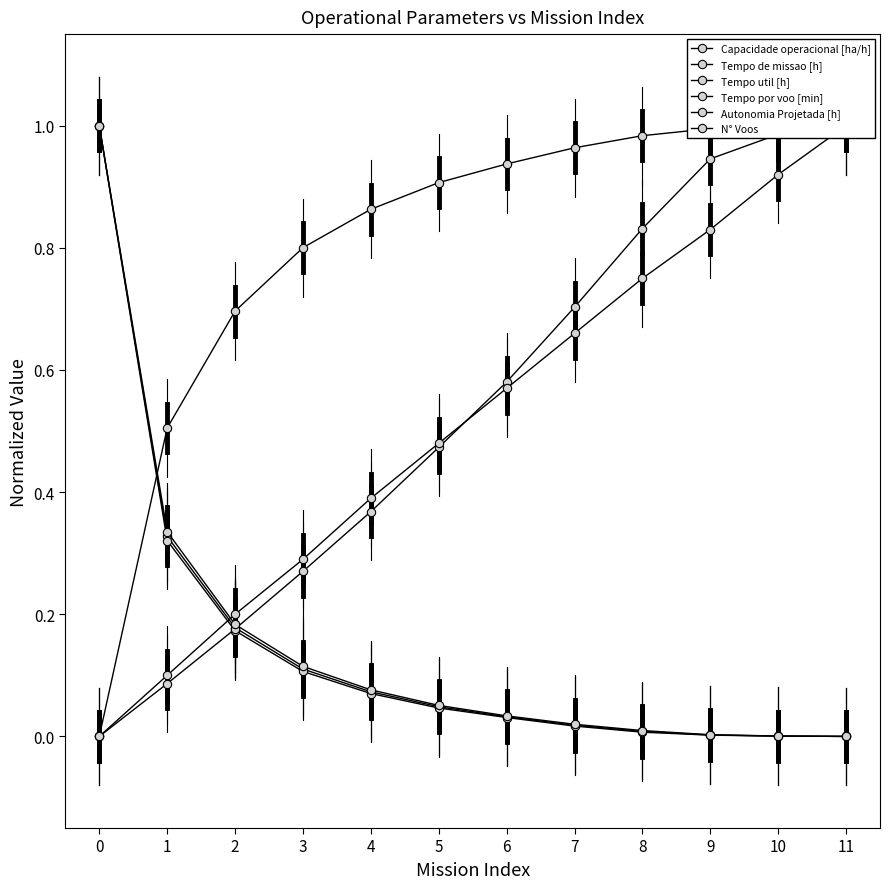

What is the total value across all series at 7?

2.4